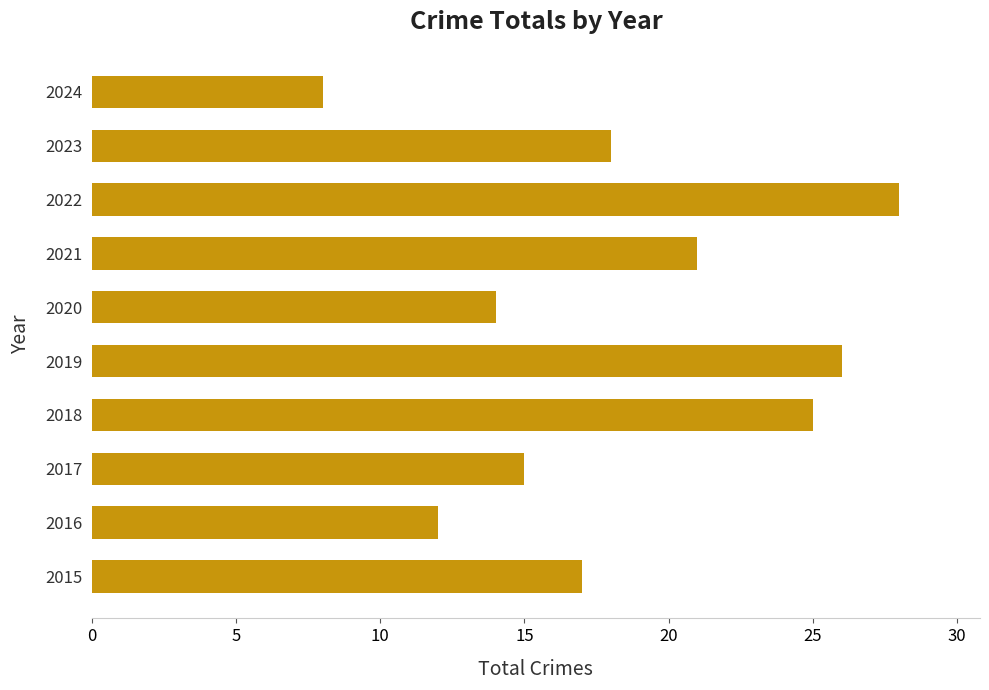

List the labels in order of value, largest first.

2022, 2019, 2018, 2021, 2023, 2015, 2017, 2020, 2016, 2024